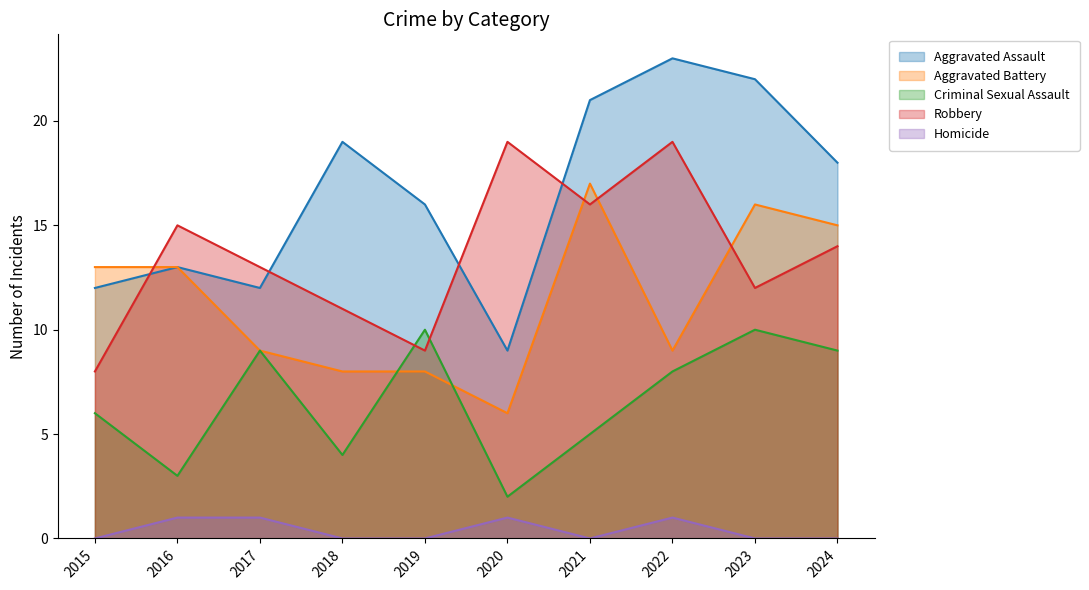

Which has a higher value, 2016 or 2019?

2019